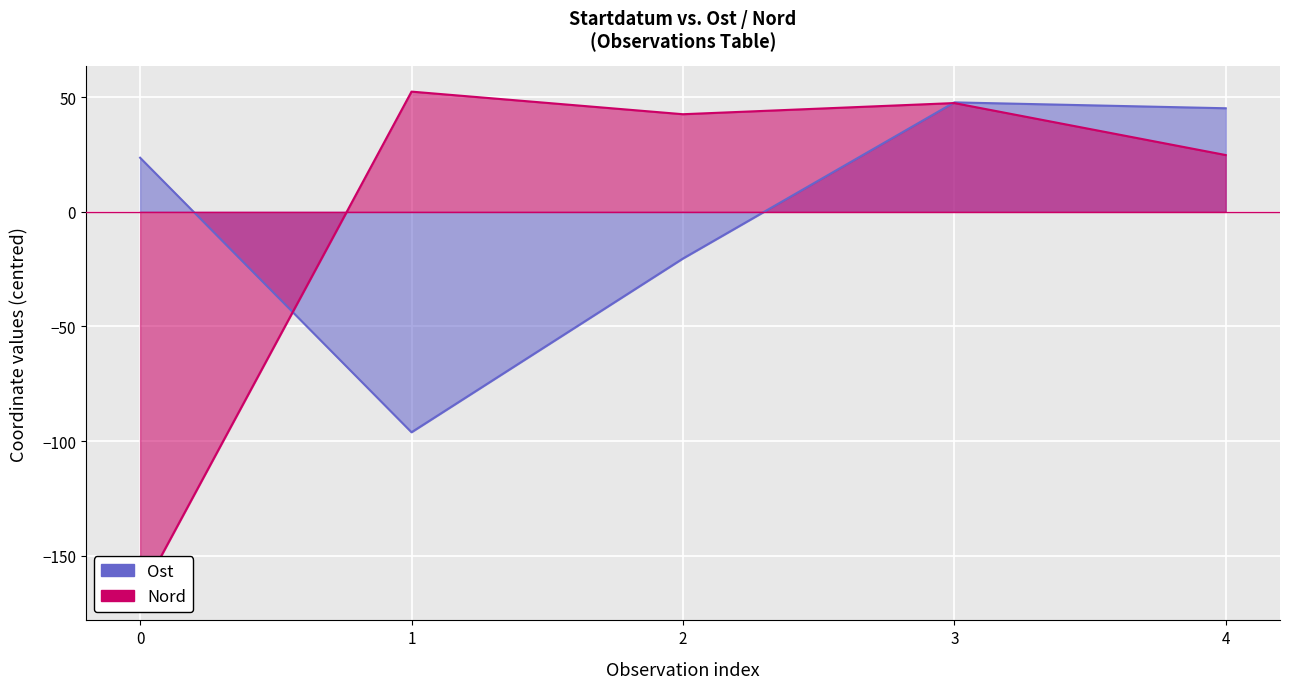

In Nord, how many points are lower than both neighbors (excluding endpoints)?

1